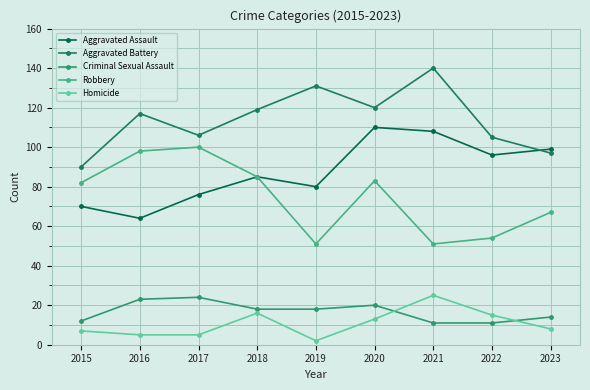

Does the chart have visible grid lines?

Yes